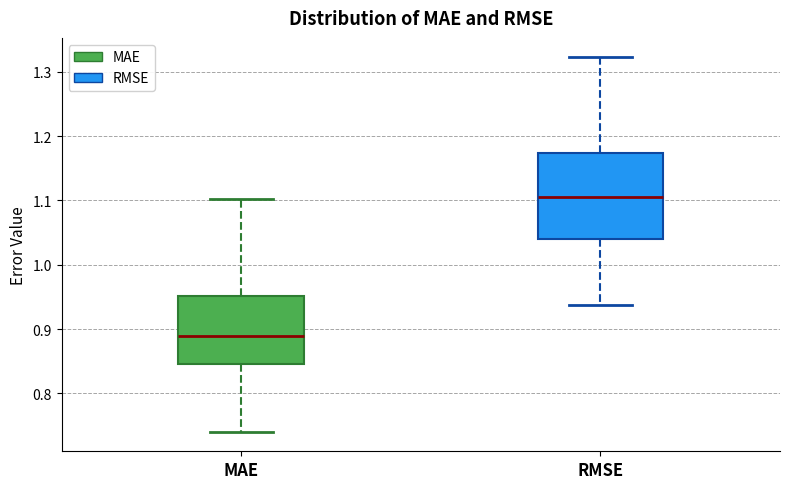

Which box has the highest median line?

RMSE